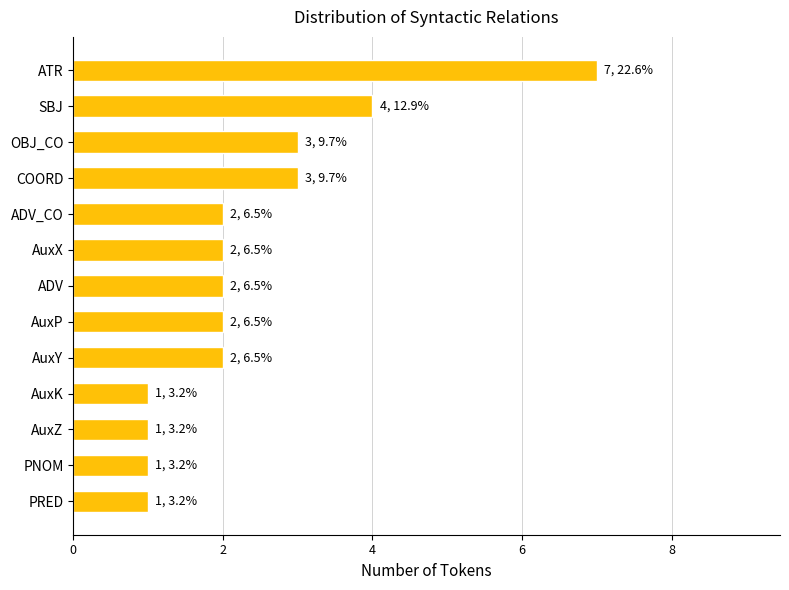

Are the bars horizontal?

Yes